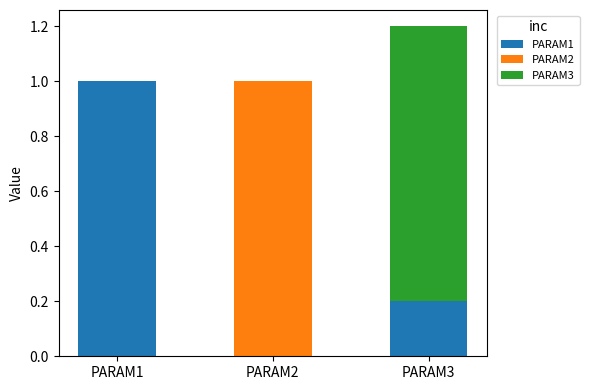

What is the sum of all PARAM1 values?

1.2